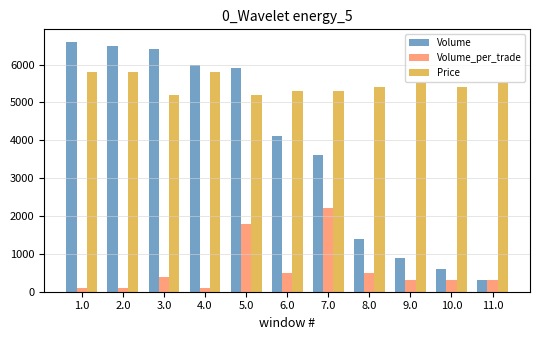

Is the value of Volume at 10.0 greater than the value of Price at 3.0?

No